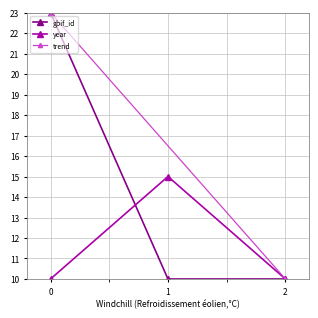

What is the maximum value for year?

15.0